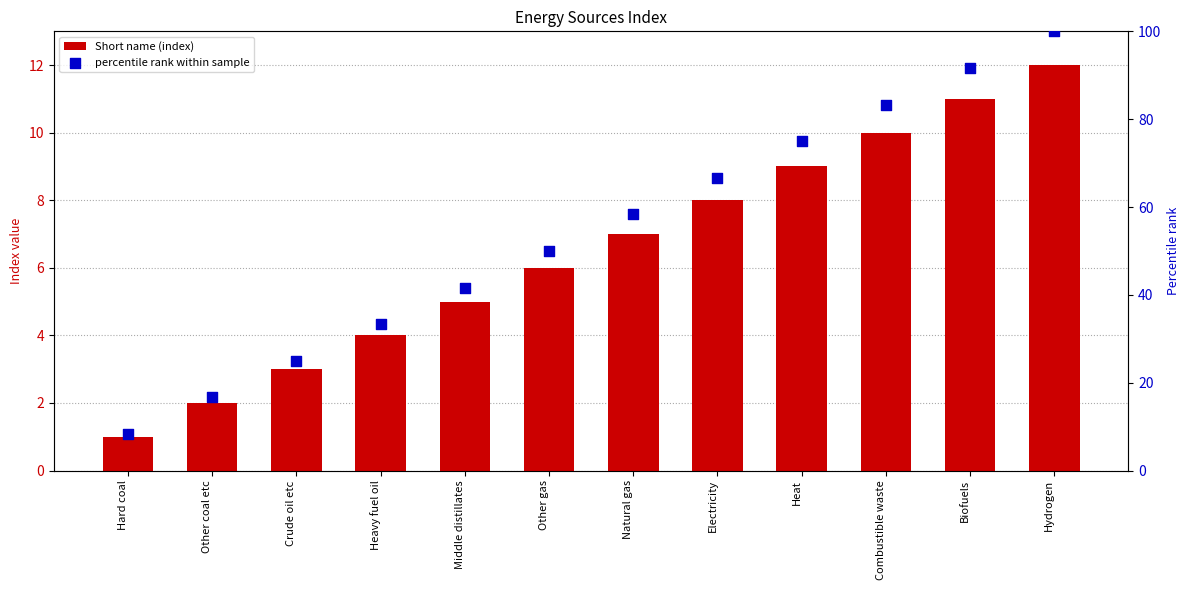

What are all the series names shown in the legend?

Short name (index), percentile rank within sample